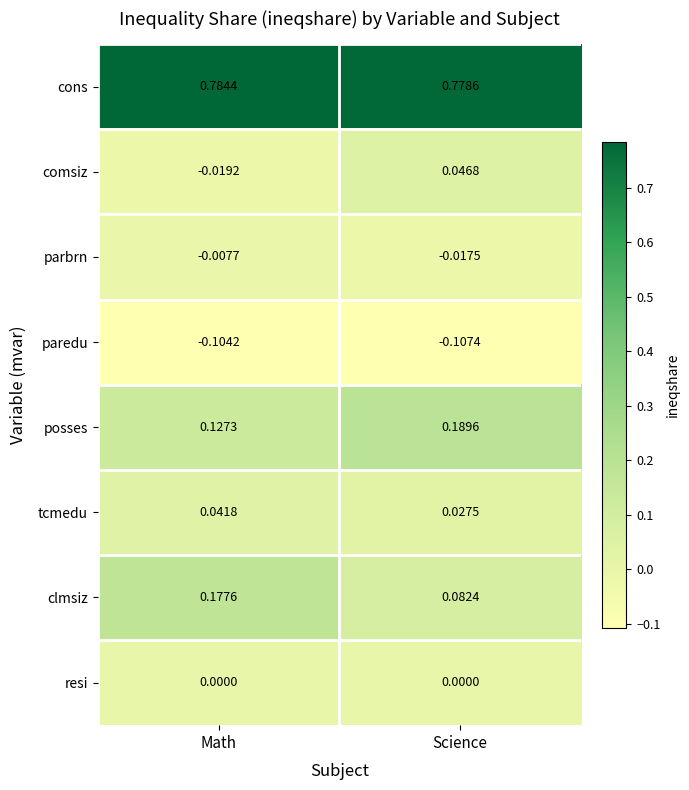

Which series changed the most between Math and Science?

clmsiz